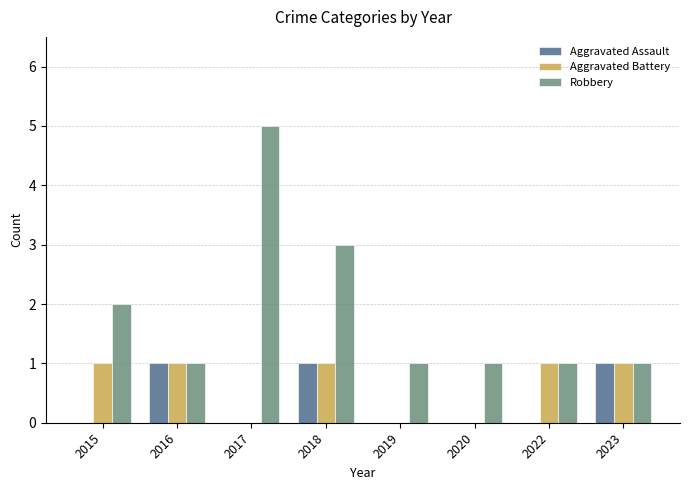

What is the sum of all Aggravated Assault values?

3